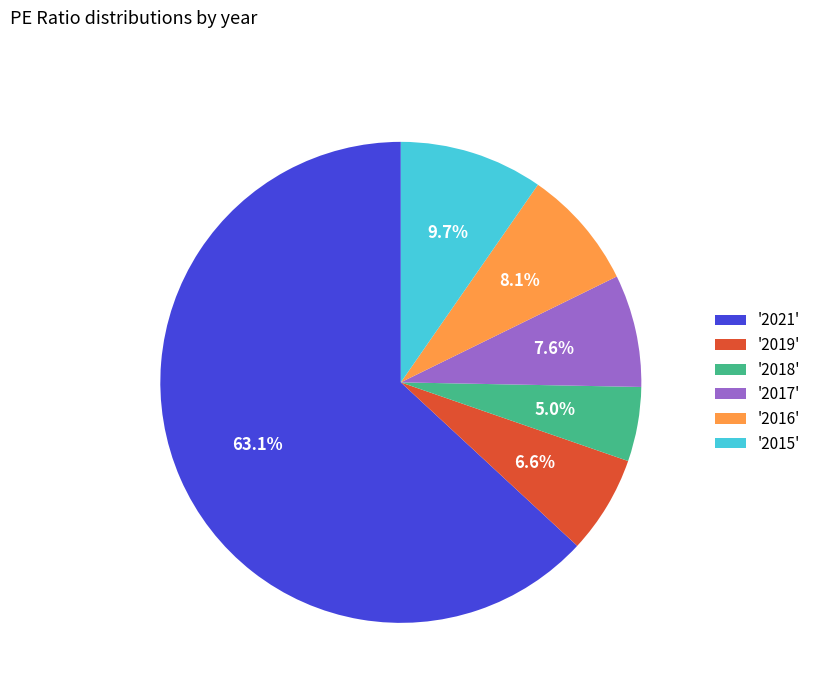

Which category has the biggest portion of the pie?

'2021'